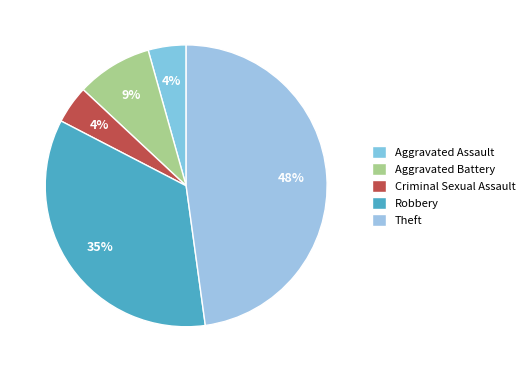

What is the smallest slice in the pie chart?

Aggravated Assault